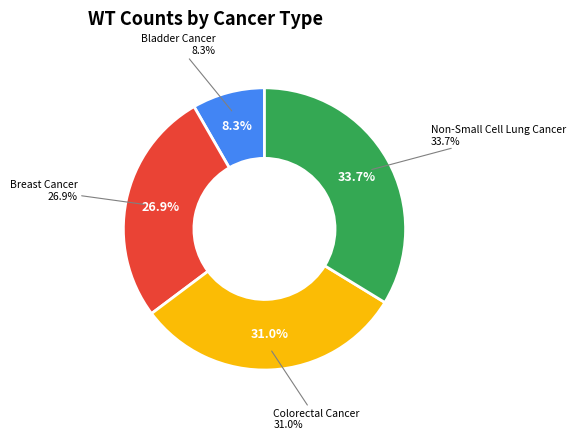

How many slices are in this pie chart?

4